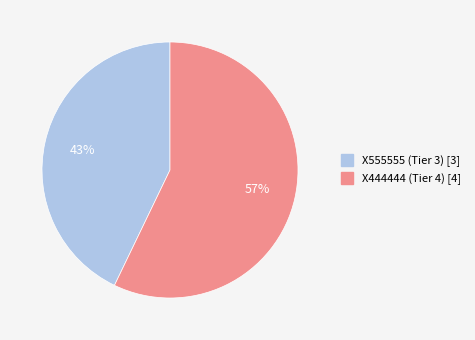

To the nearest percent, what is the difference between the largest and smallest slice percentages?

14%